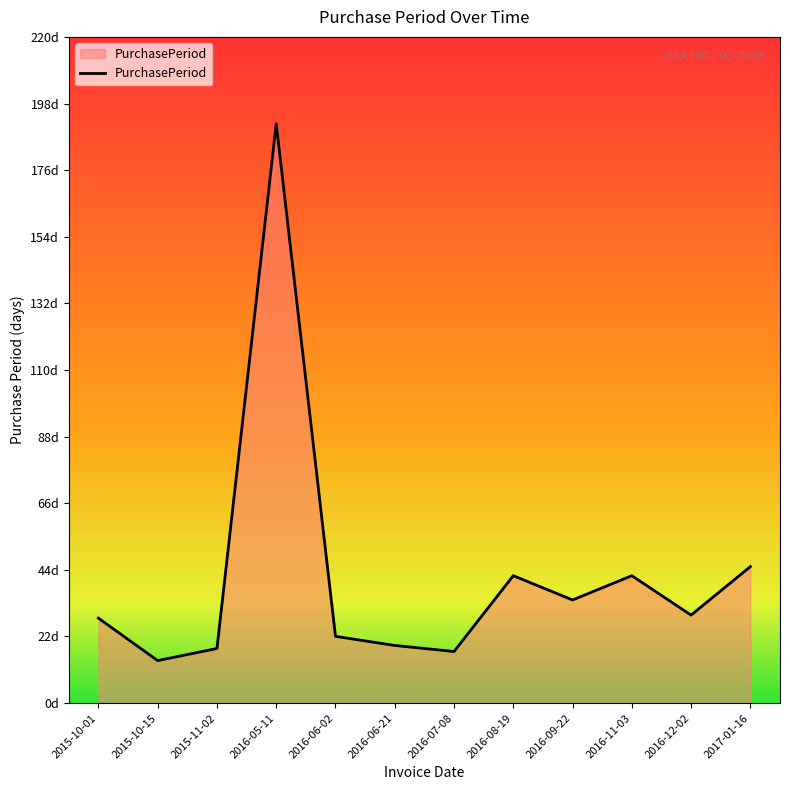

What is the difference between the maximum and second lowest values?

174